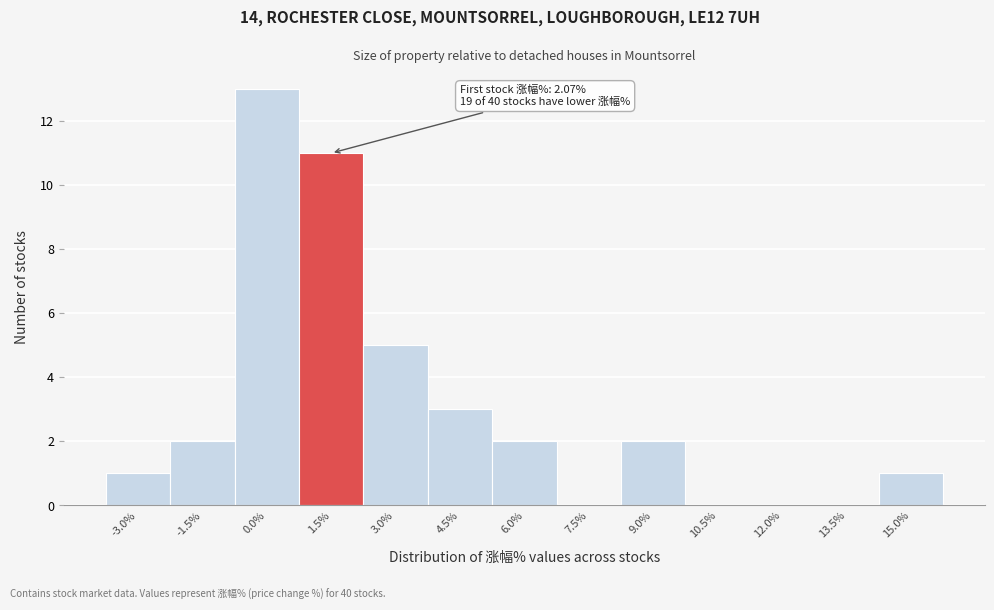

Reading left to right, extract all data points from this chart.

-3.0%=1	-1.5%=2	0.0%=13	1.5%=11	3.0%=5	4.5%=3	6.0%=2	7.5%=0	9.0%=2	10.5%=0	12.0%=0	13.5%=0	15.0%=1